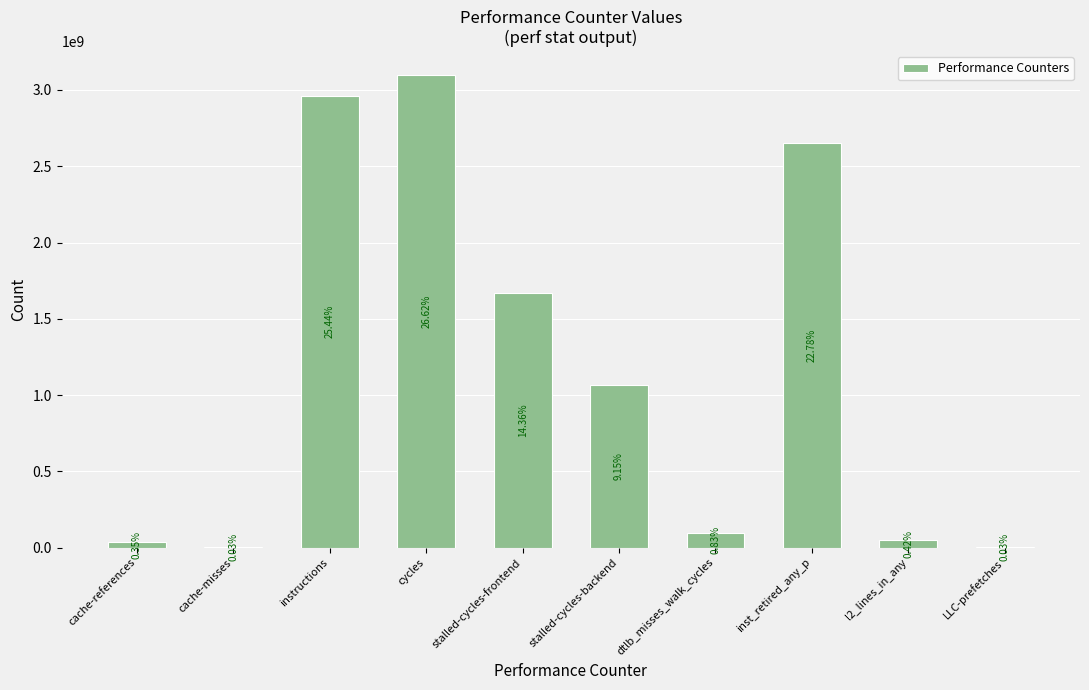

Reading left to right, list all the values displayed in this chart.

40244209	3782192	2961673591	3098982909	1672088479	1064650034	96512518	2651521854	48486885	3661859